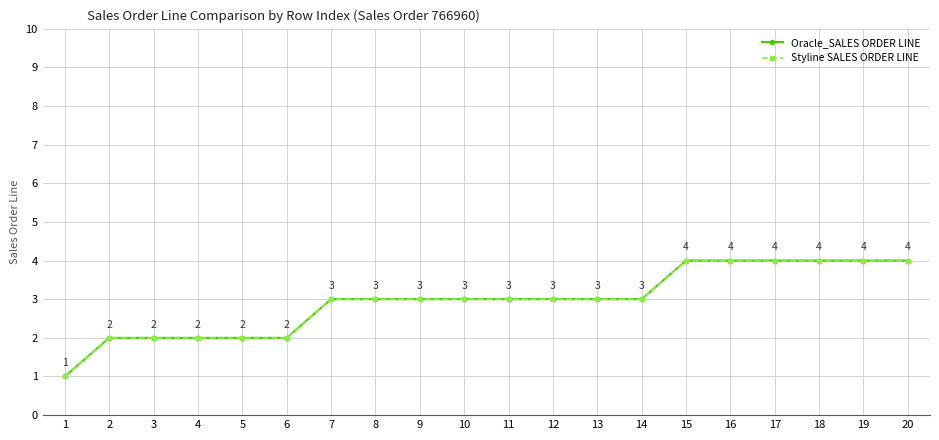

True or false: Styline SALES ORDER LINE and Oracle_SALES ORDER LINE intersect in this chart.

False